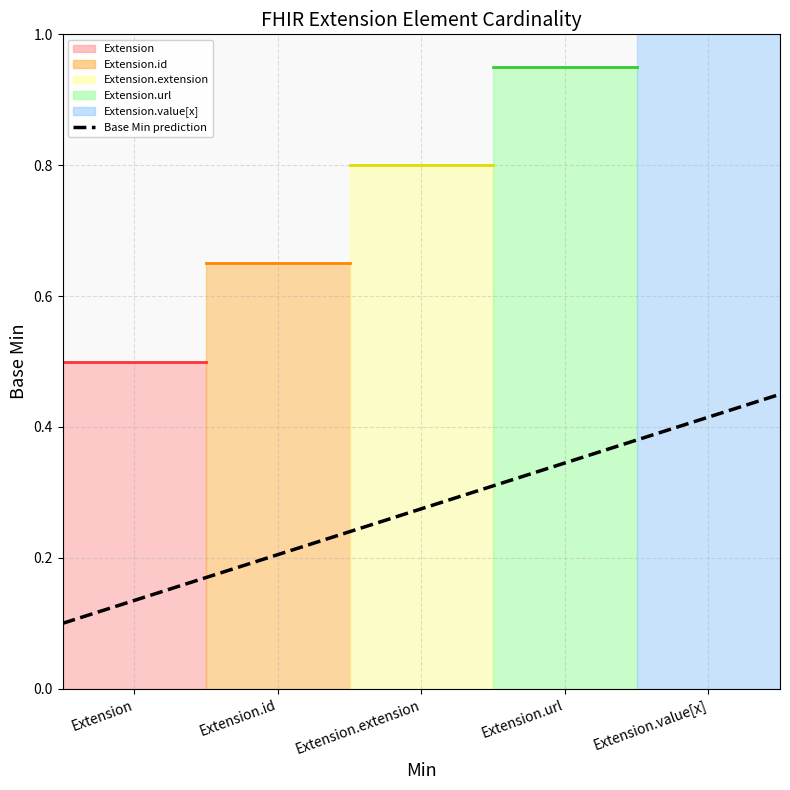

What is the label of the 5th point from the left?

Extension.value[x]